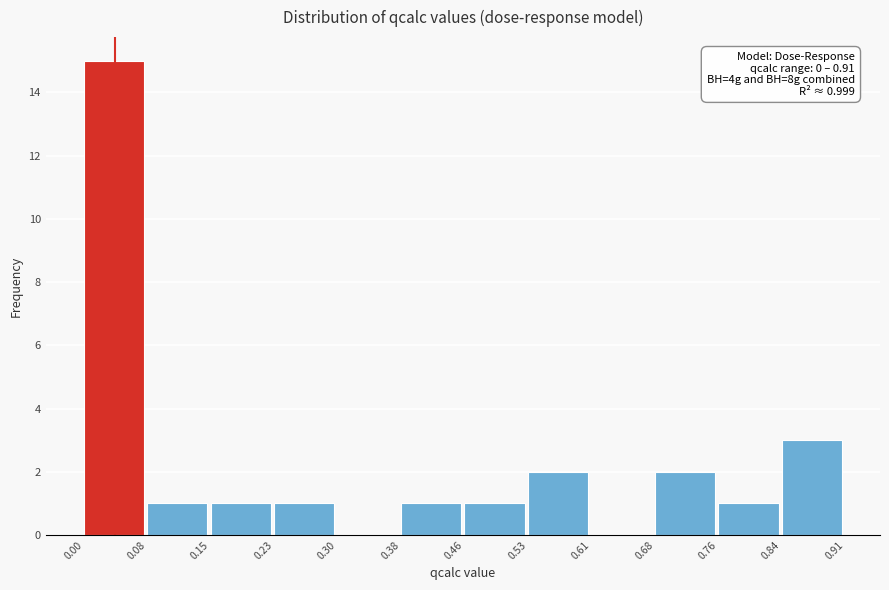

Over which range of the x-axis is the bar tallest?

0.00 to 0.08